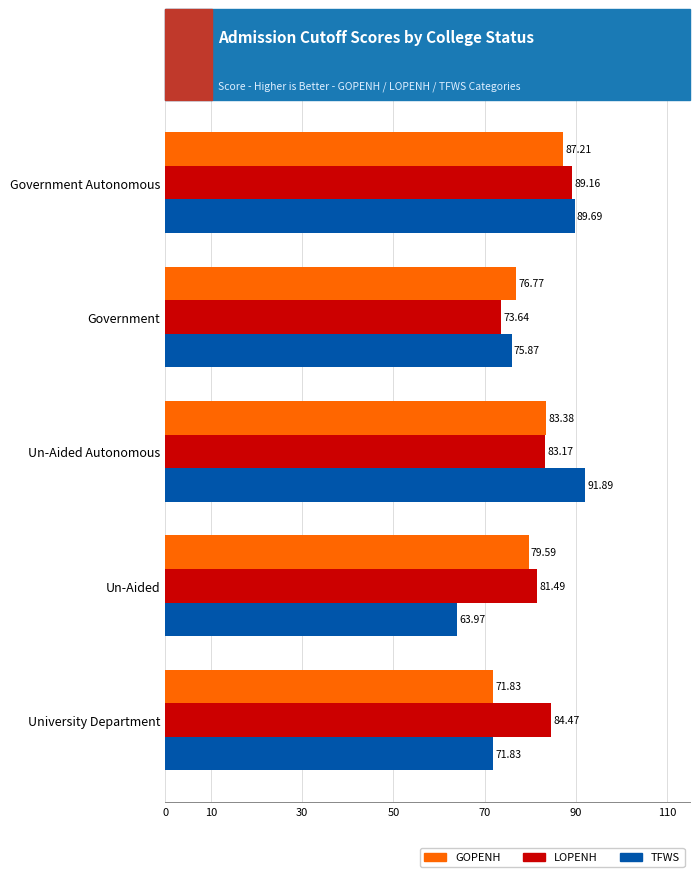

List the series in order of their overall mean, highest first.

LOPENH, GOPENH, TFWS